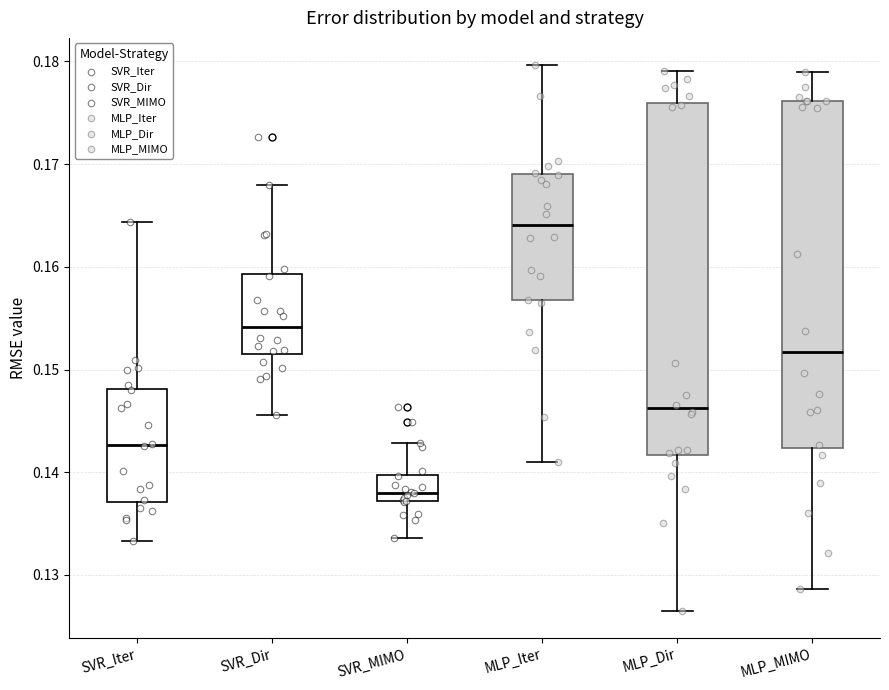

Where is the lower edge of the box for MLP_MIMO on the y-axis? The values are not printed on the chart, so give them approximately, as read against the axis.

0.142